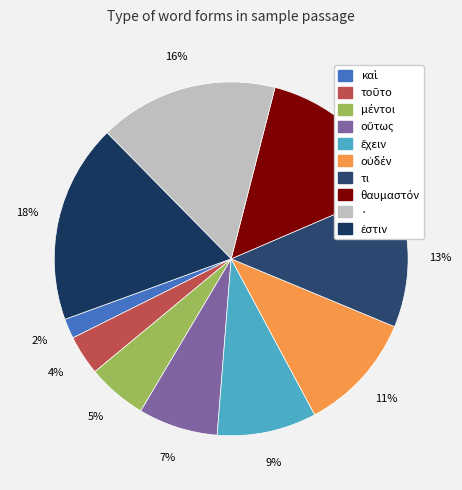

Count the number of slices in the pie.

10